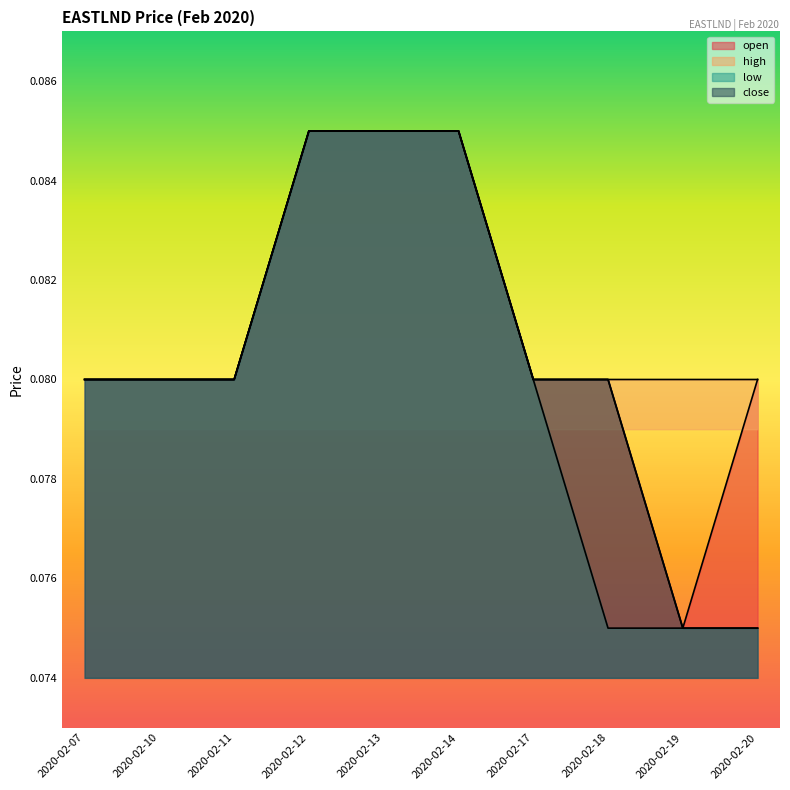

Is the value of low at 2020-02-10 greater than the value of high at 2020-02-17?

No